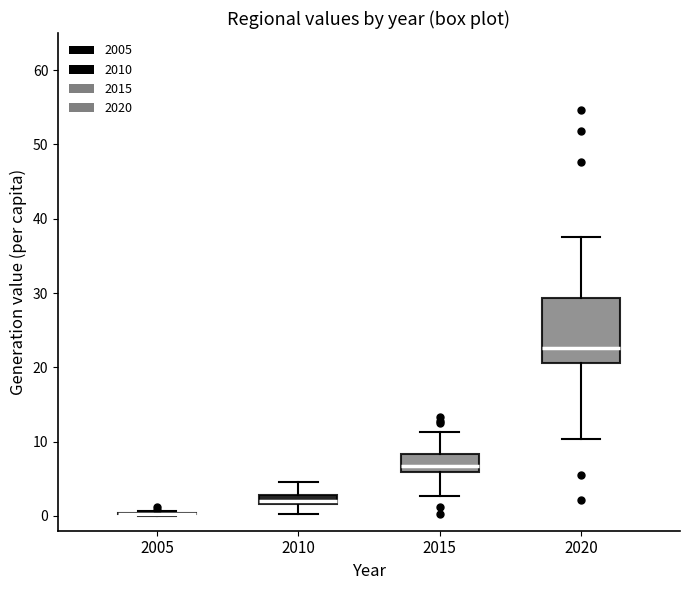

Comparing the boxes themselves (not the whiskers), which one is the tallest?

2020